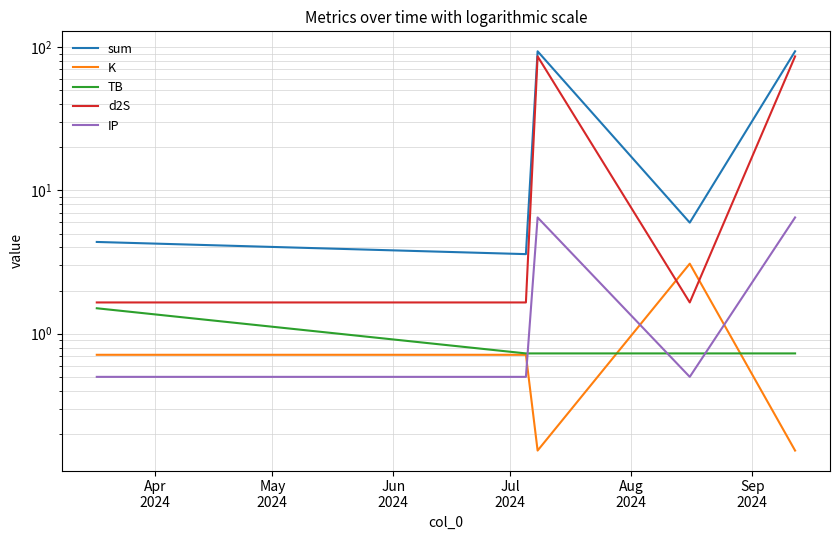

Reading left to right, extract all data points from this chart.

sum: 4.4	3.6	93.7	6.0	93.7
K: 0.7	0.7	0.2	3.1	0.2
TB: 1.5	0.7	0.7	0.7	0.7
d2S: 1.7	1.7	86.3	1.7	86.3
IP: 0.5	0.5	6.5	0.5	6.5